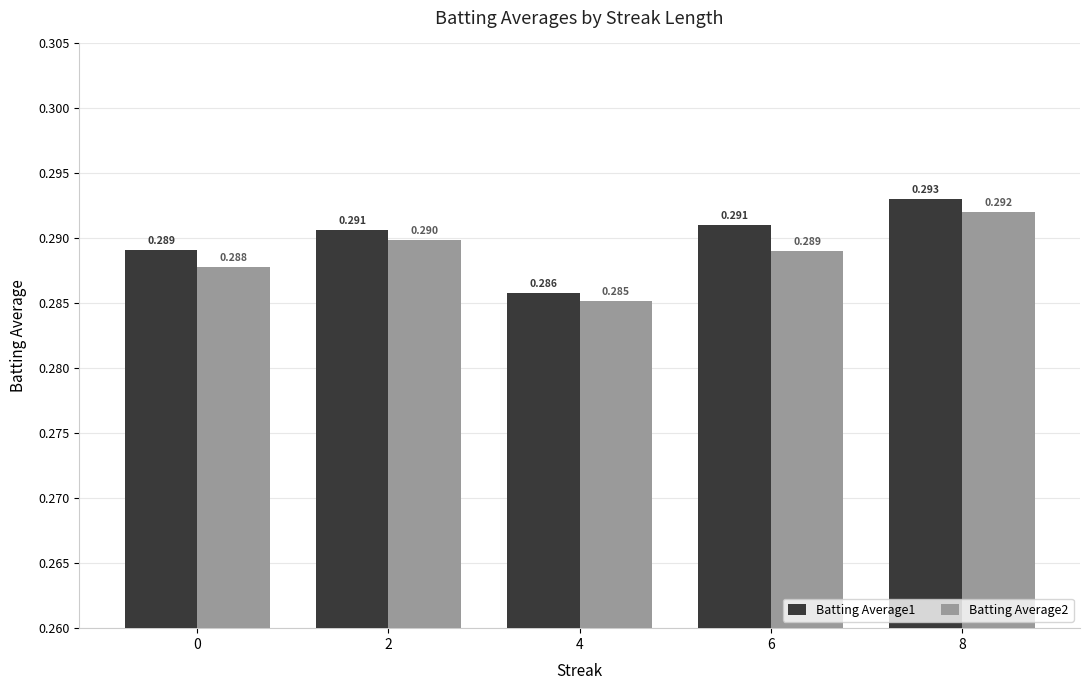

Rank the series by their average value, from highest to lowest.

Batting Average1, Batting Average2